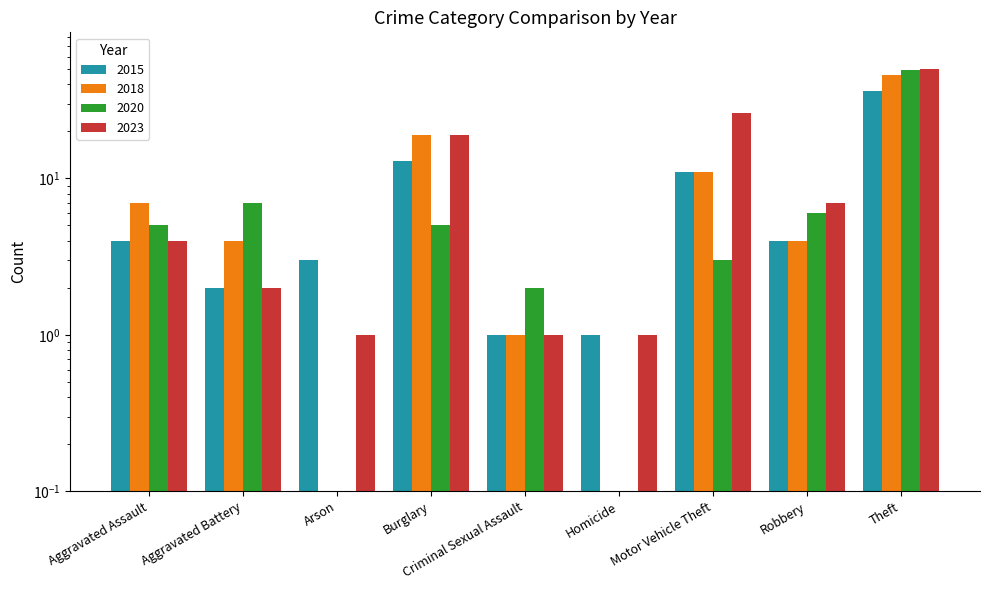

How many distinct data groups are displayed?

4